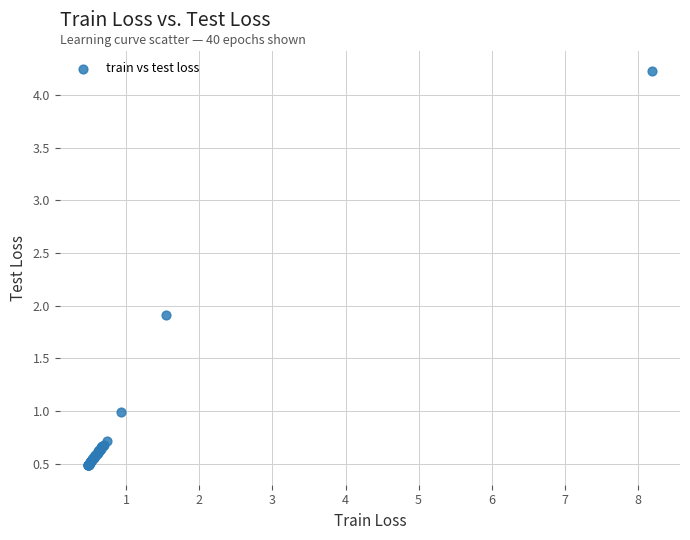

What Y value in the scatter plot is closest to 2?

1.9